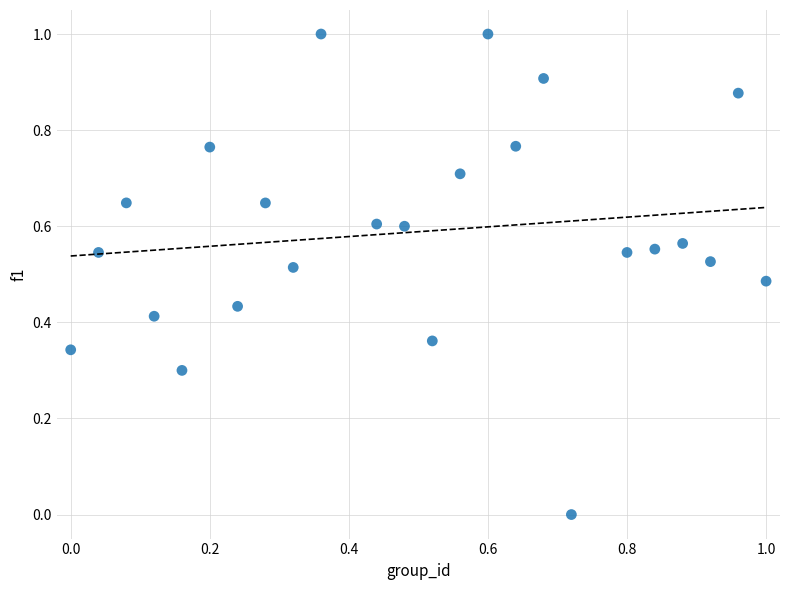

What is the range of Y values (max minus min)?

1.0